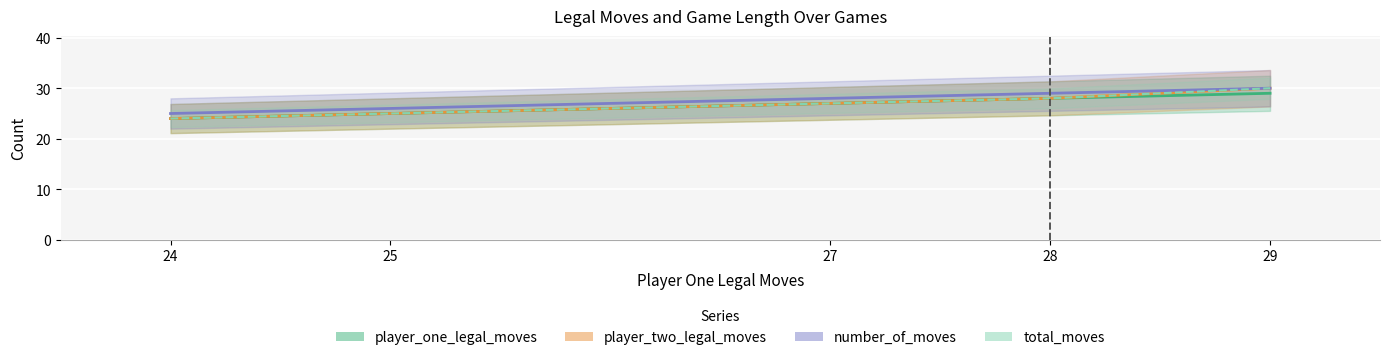

Is it true that total_moves equals 24 at 24?

True